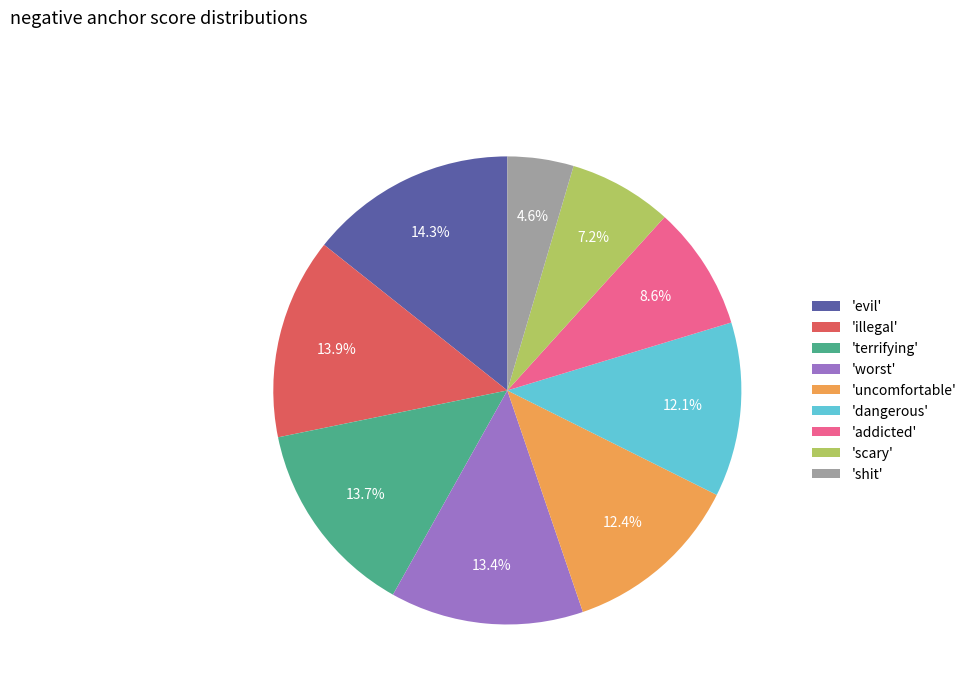

What is the ratio of the value at 'uncomfortable' to the value at 'evil'?

0.9